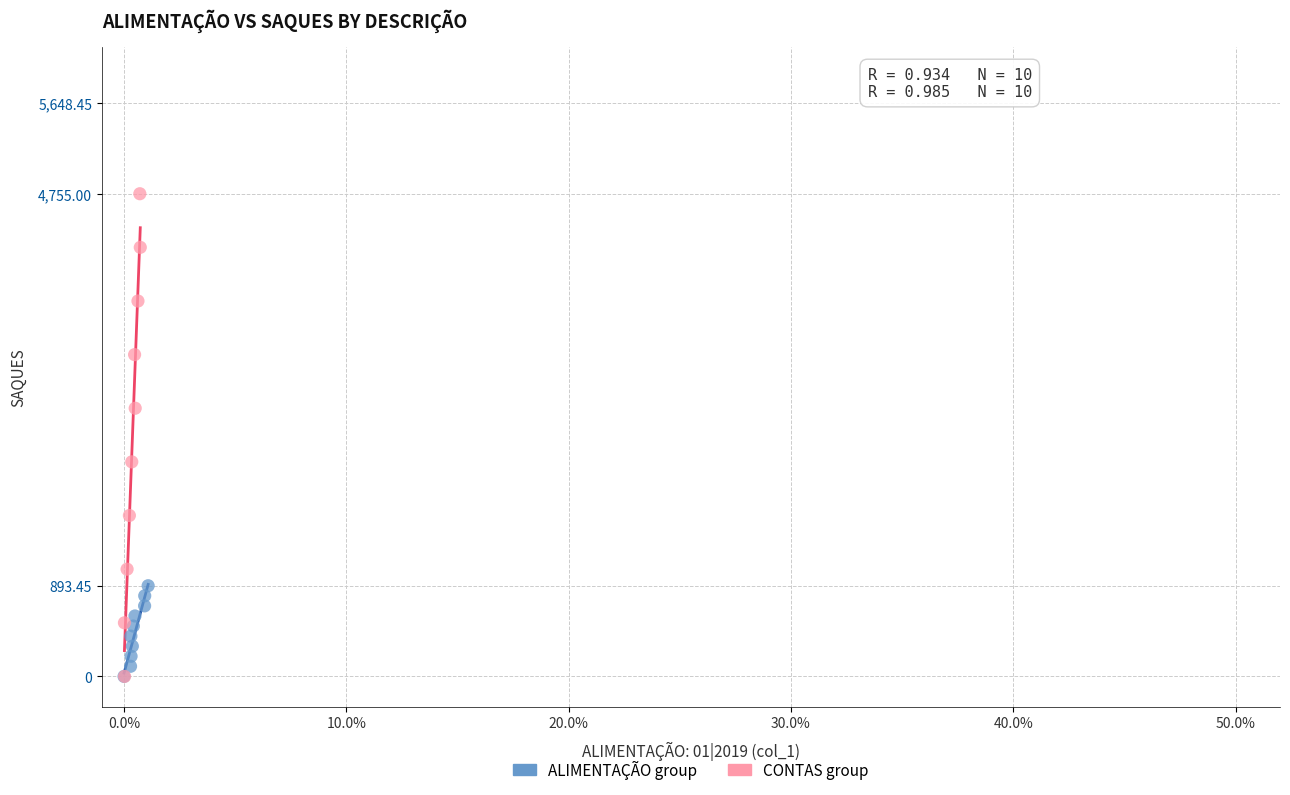

Which series has the widest spread of Y values?

CONTAS group